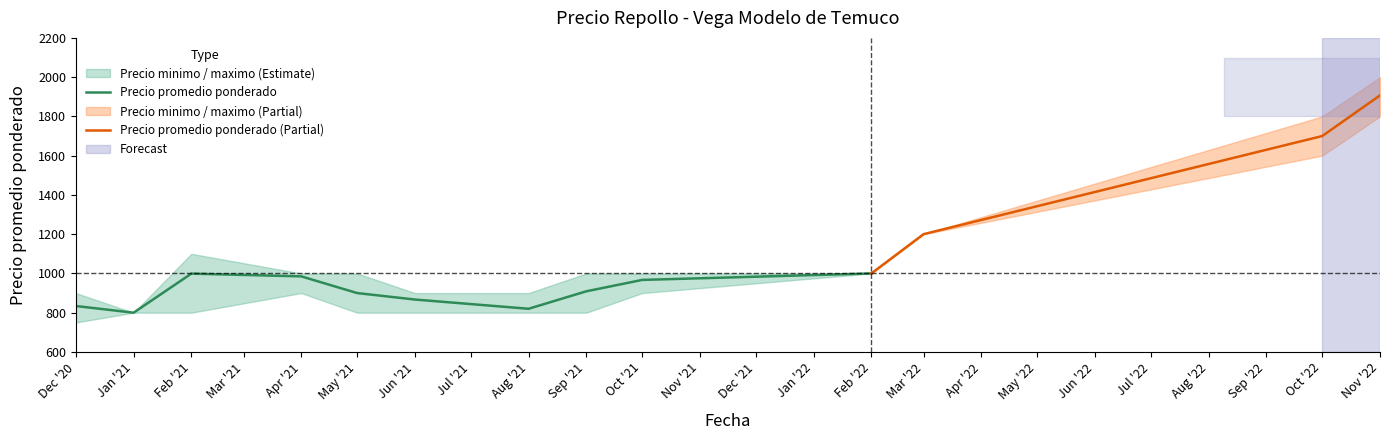

Between 2021-02 and 2022-03, which series saw the biggest shift?

Precio minimo